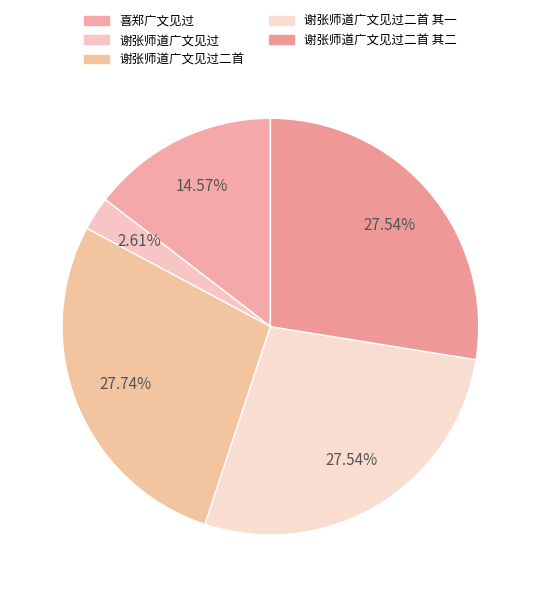

Do 喜郑广文见过 and 谢张师道广文见过 together represent more than half of the pie?

No